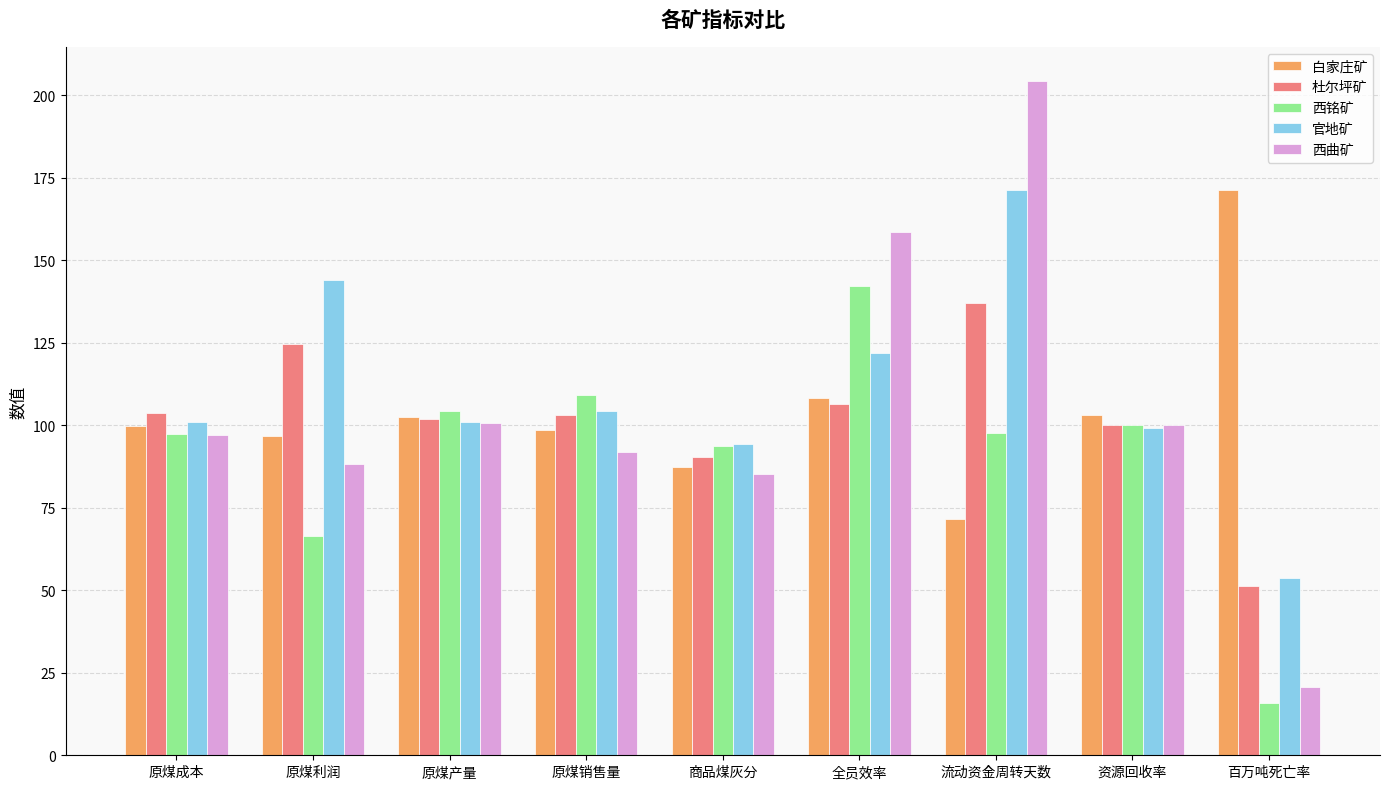

At 全员效率, list the series in order from smallest to largest.

杜尔坪矿, 白家庄矿, 官地矿, 西铭矿, 西曲矿